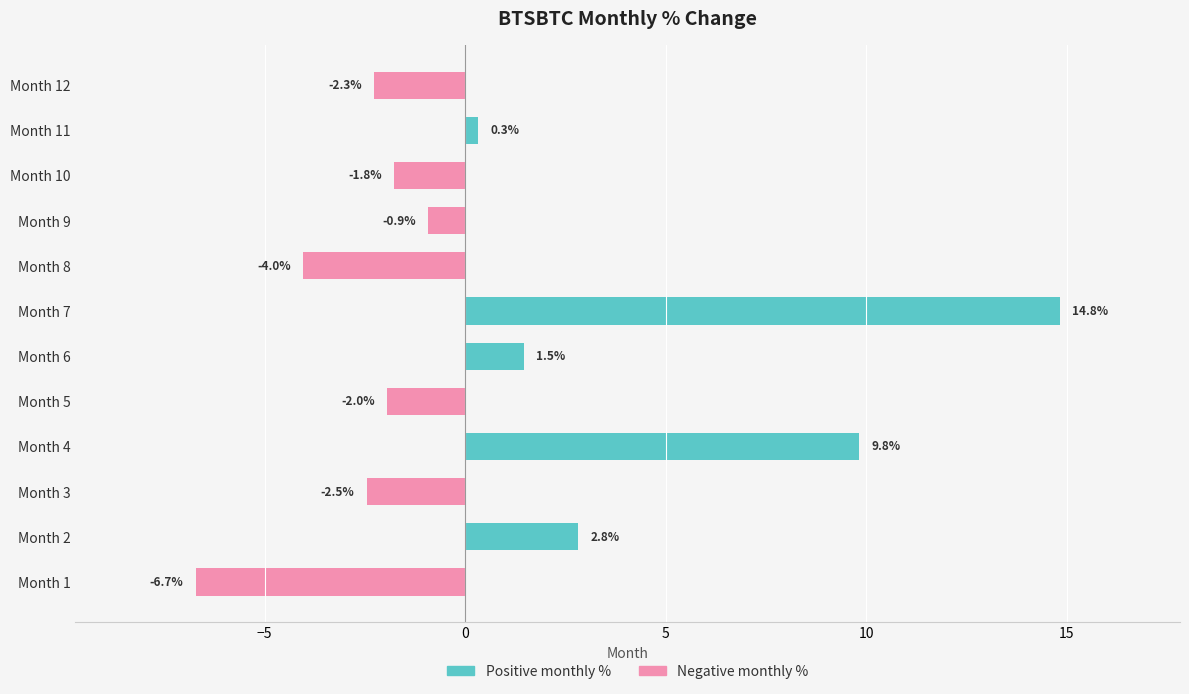

What is the sum of all values?

9.1